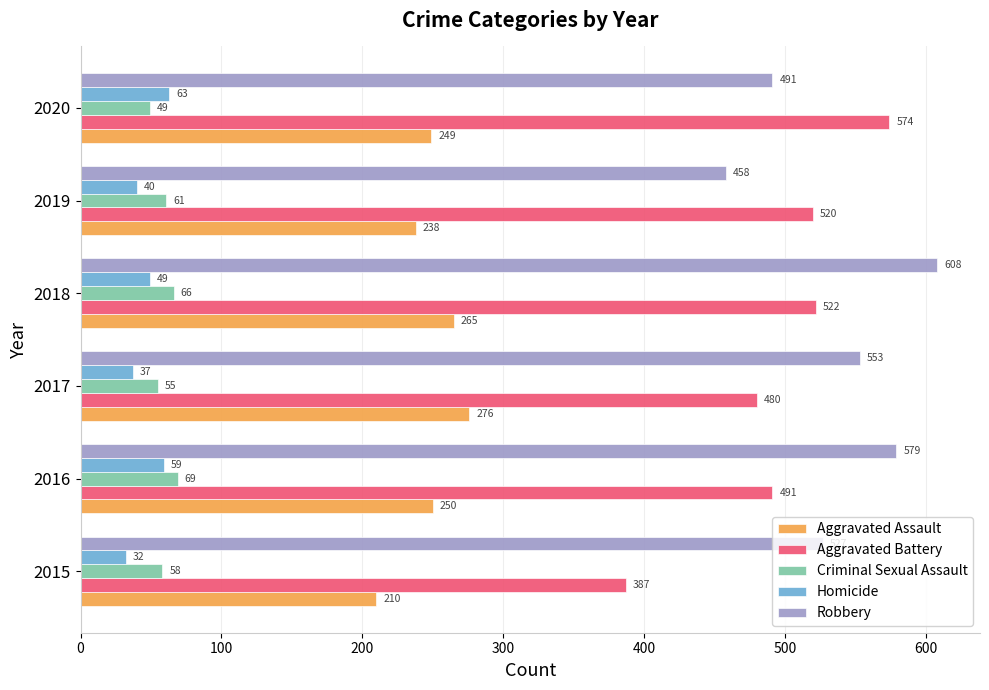

Which series changed the most between 2017 and 2019?

Robbery